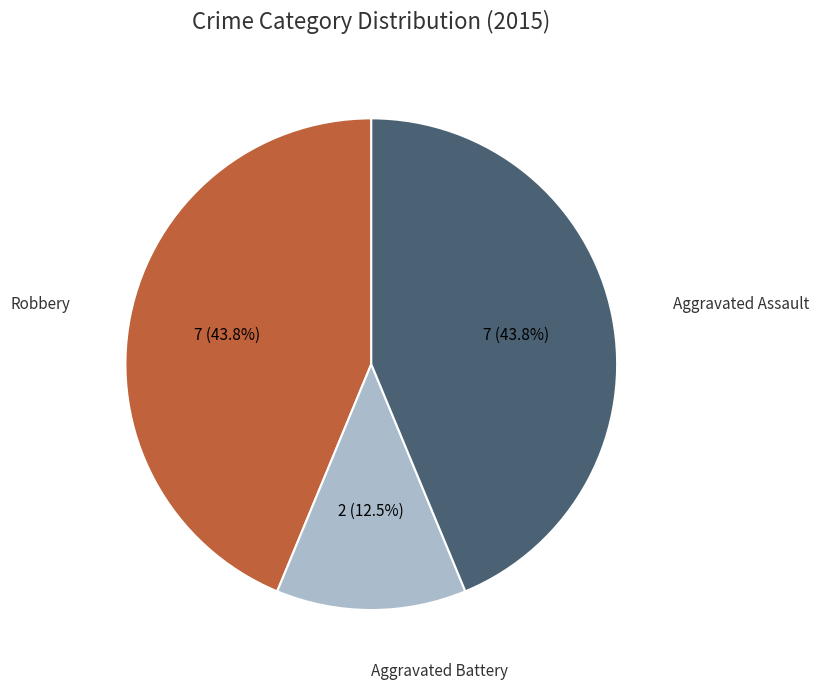

How many segments does this pie chart have?

3